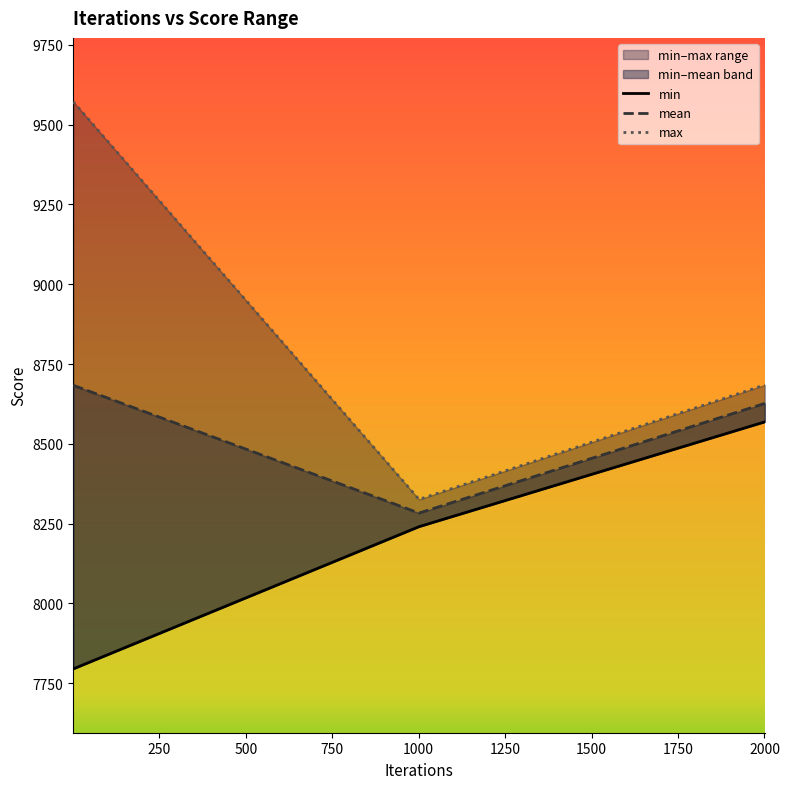

How many data points in mean are above 8626?

2